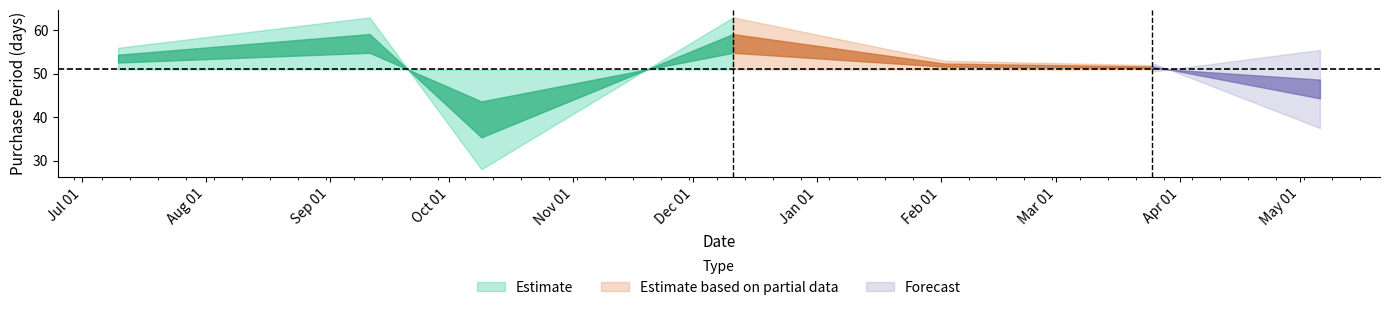

True or false: there are more than 1 points higher than both neighbors.

True